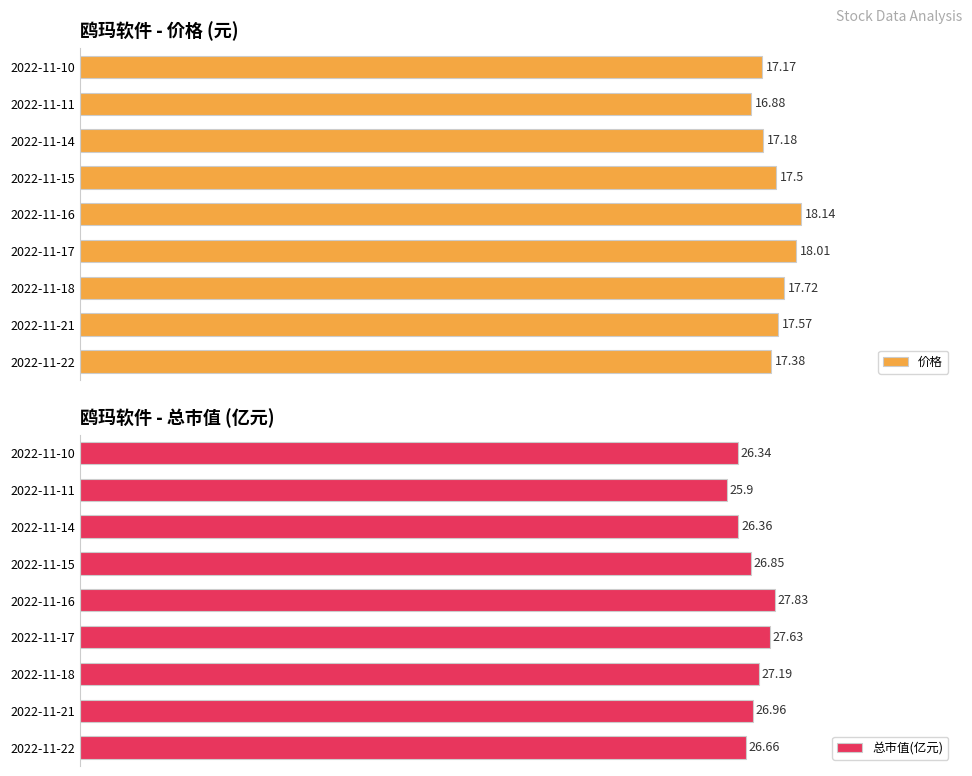

Rank the categories by 总市值(亿元) value from lowest to highest.

2022-11-11, 2022-11-10, 2022-11-14, 2022-11-22, 2022-11-15, 2022-11-21, 2022-11-18, 2022-11-17, 2022-11-16